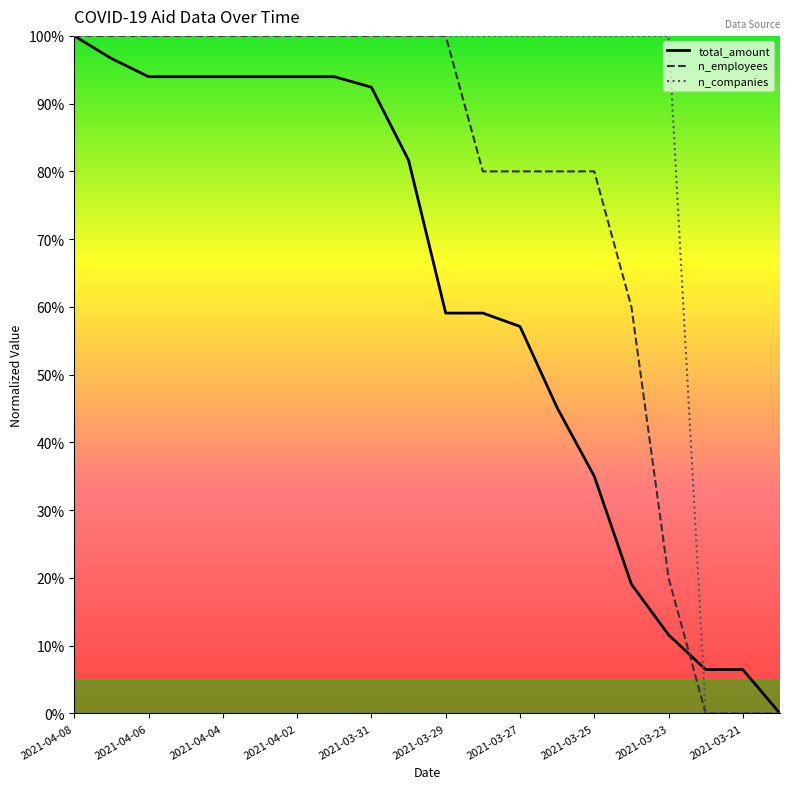

True or false: n_companies and total_amount intersect in this chart.

True